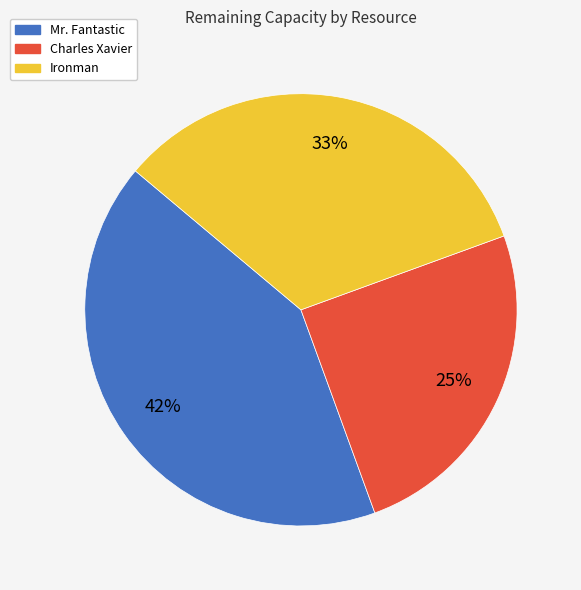

How many slices are in this pie chart?

3